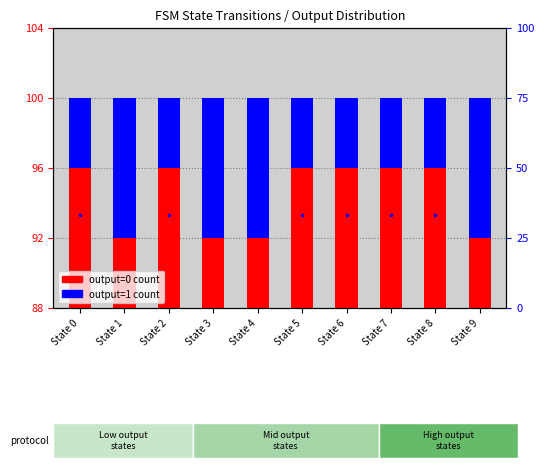

Reading right to left, what are all the values shown in this chart?

output=0 count: 4	8	8	8	8	4	4	8	4	8
output=1 count: 8	4	4	4	4	8	8	4	8	4